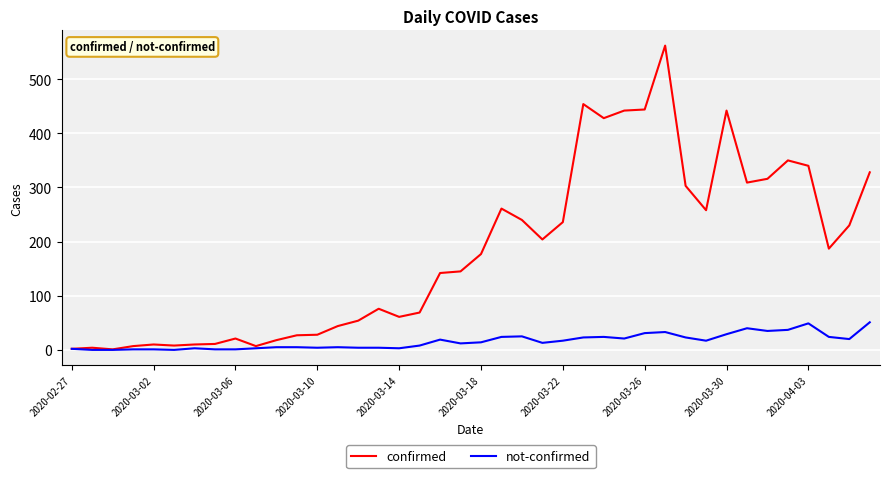

List the series in order of their overall mean, lowest first.

not-confirmed, confirmed